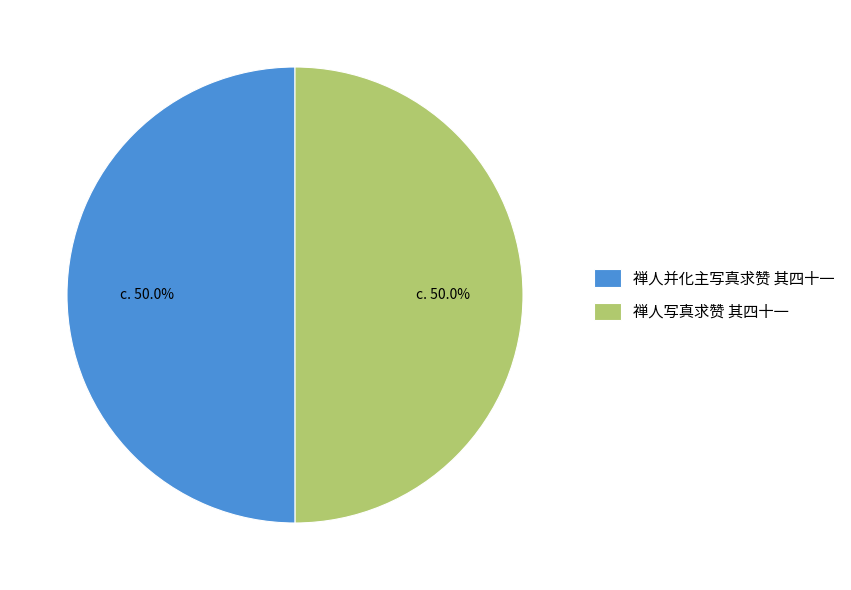

What percentage do 禅人写真求赞 其四十一 and 禅人并化主写真求赞 其四十一 together represent?

100.0%